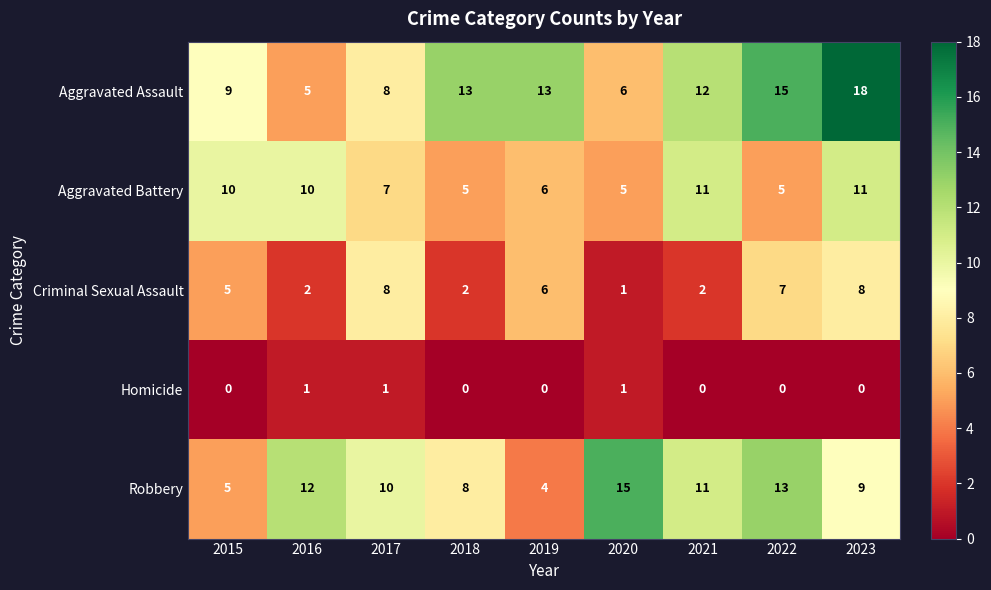

Count the Aggravated Battery values in the range 5 to 10.

7